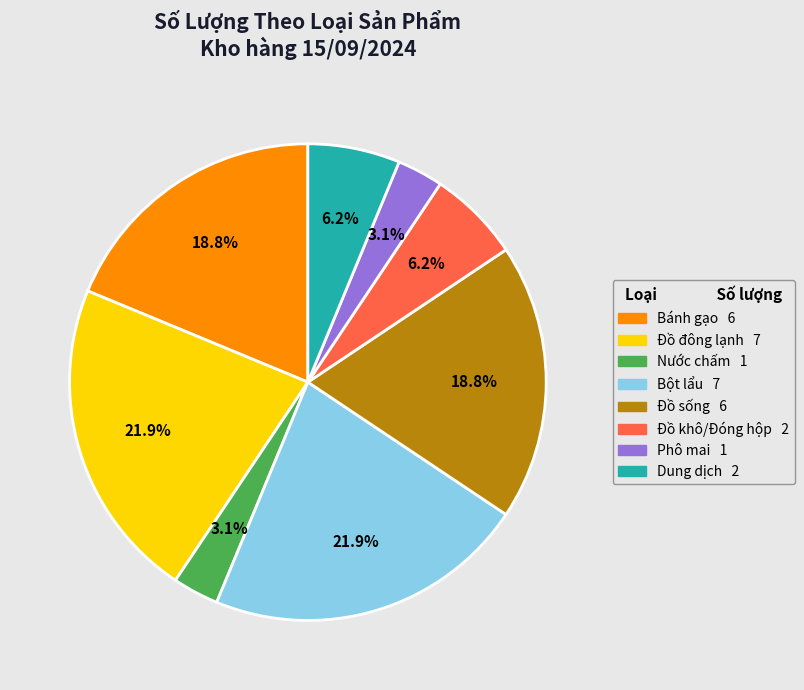

Does Dung dịch represent more than half of the total?

No